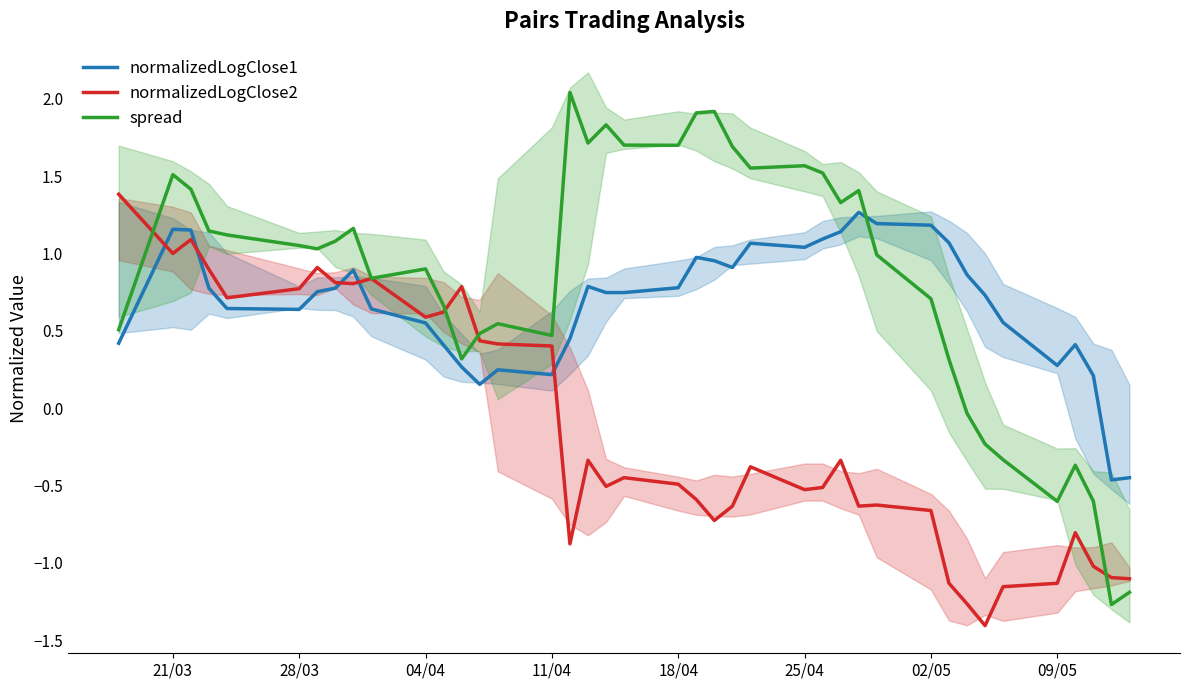

What are all the series names shown in the legend?

normalizedLogClose1, normalizedLogClose2, spread